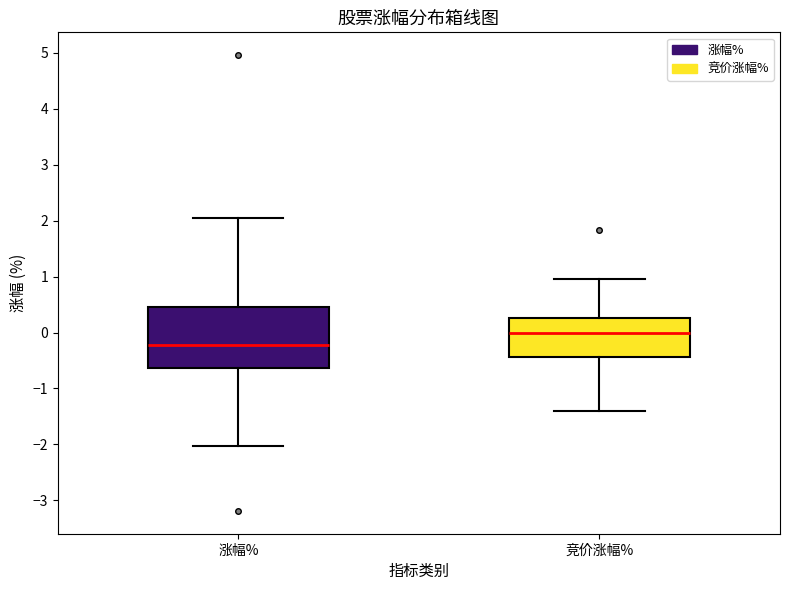

Reading left to right, transcribe this box plot: for each box, give where its median line is, the range the box spans, and where its two whiskers end, as read against the y-axis. The values are not printed on the chart, so give them approximately, as read against the axis.

涨幅%: median -0.2, box -0.6 to 0.5, whiskers -2.0 to 2.0
竞价涨幅%: median 0.0, box -0.4 to 0.3, whiskers -1.4 to 1.0